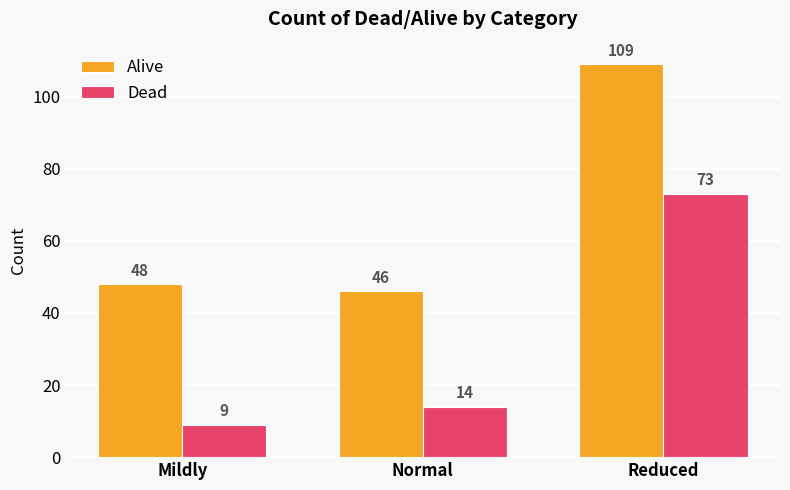

True or false: Alive has a value of 46 at Normal.

True